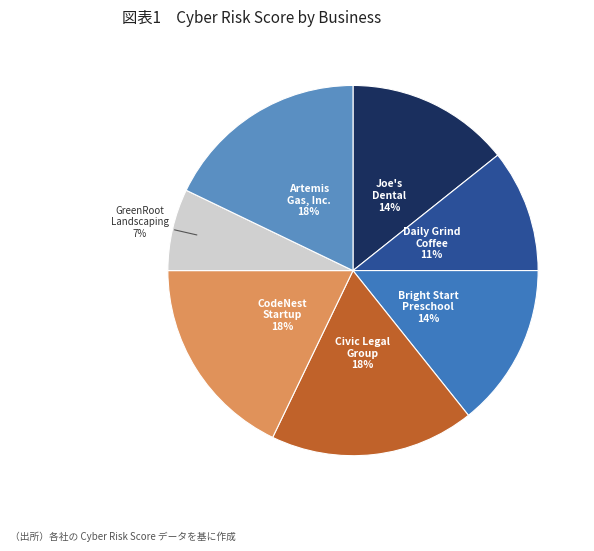

Count the number of slices in the pie.

7